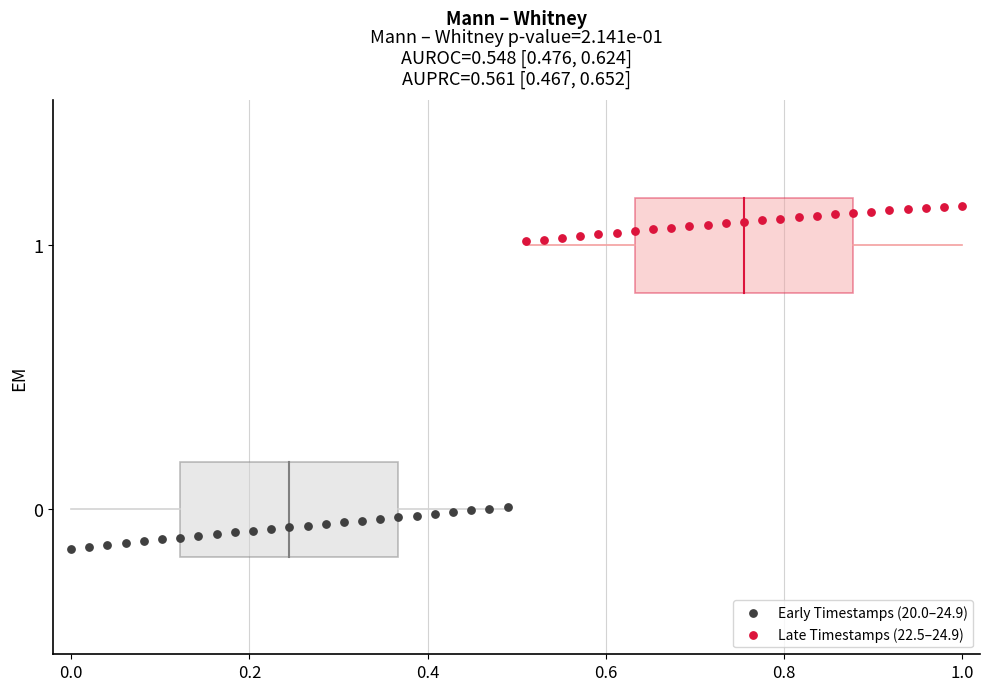

What are all the series names shown in the legend?

Early Timestamps (20.0–24.9), Late Timestamps (22.5–24.9)